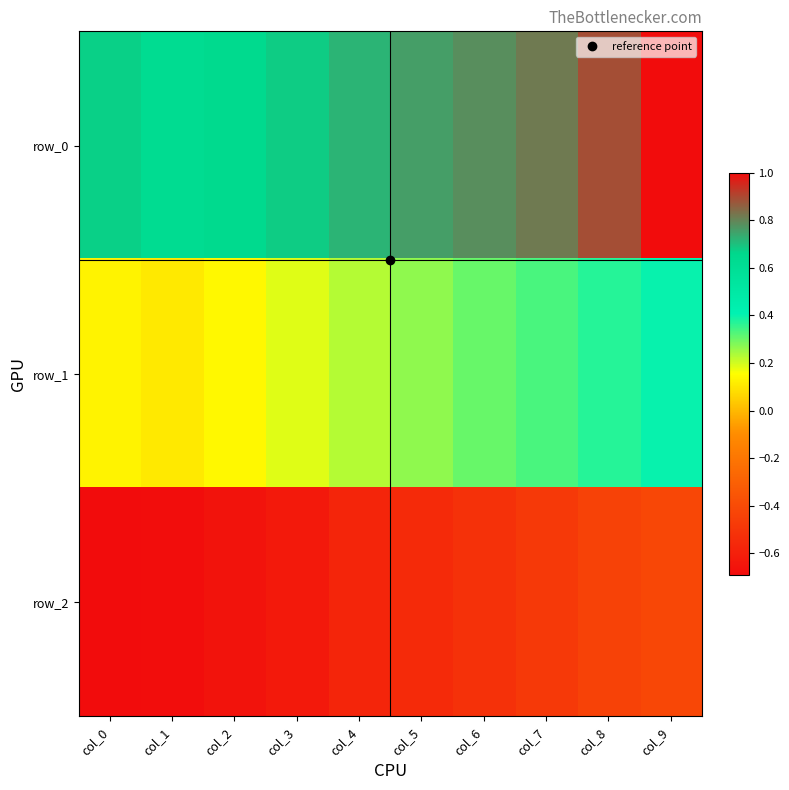

At how many categories does at least one series exceed 0?

10